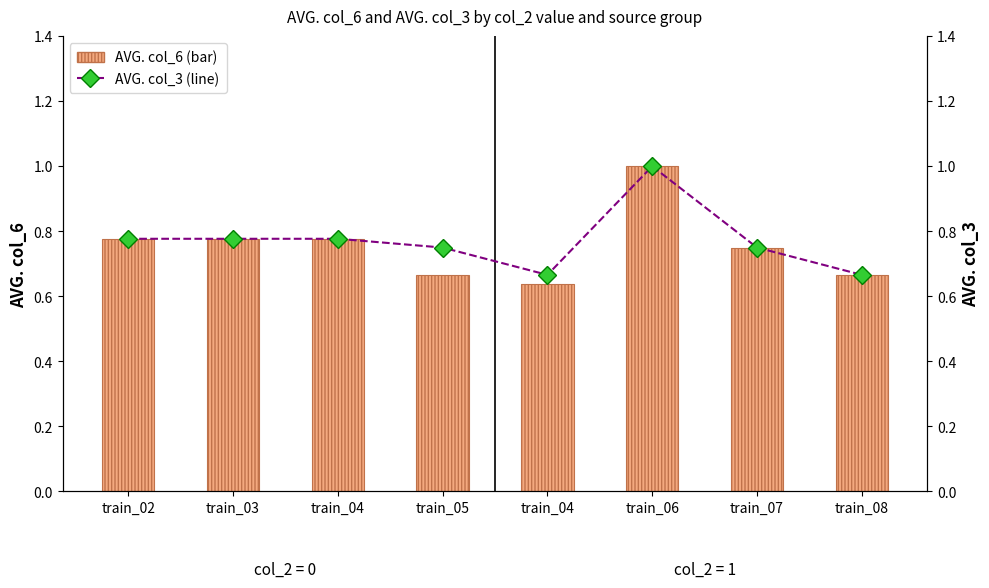

Is it true that AVG. col_3 (line) equals 0.4 at train_02?

False